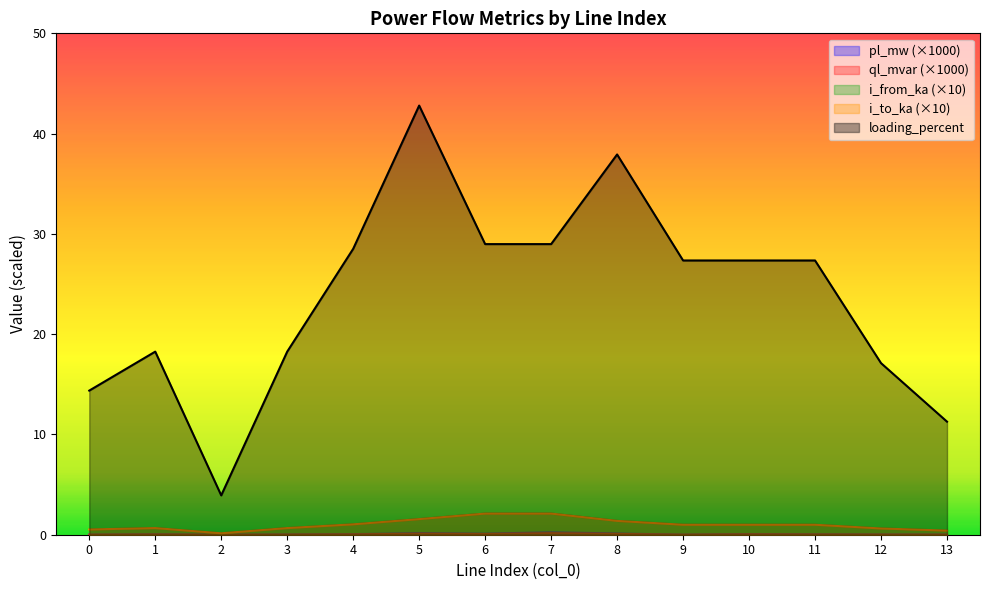

Which category has the lowest value across all series?

2